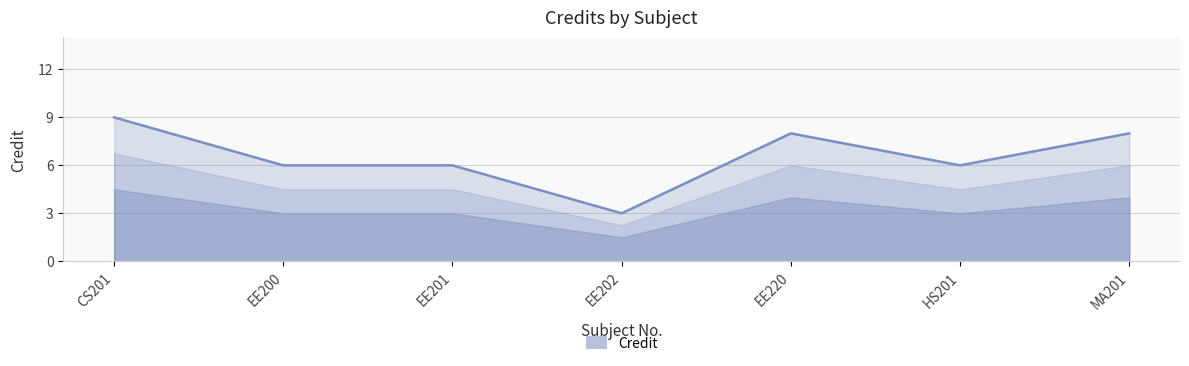

List the labels in order of value, largest first.

CS201, EE220, MA201, EE200, EE201, HS201, EE202